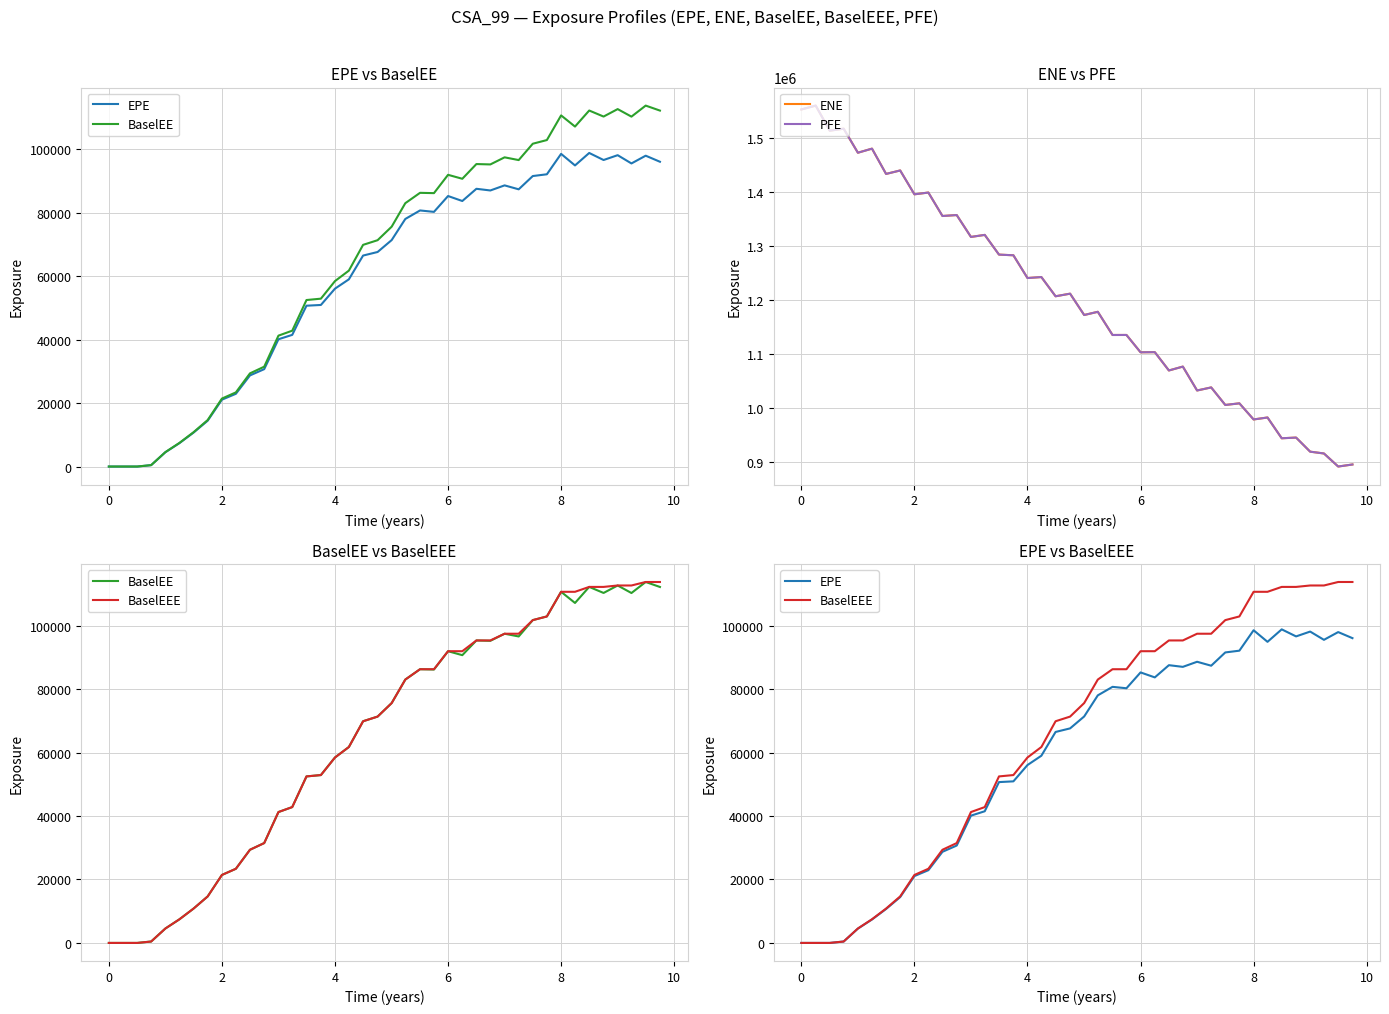

What is the highest value of the ENE series?

1559350.0